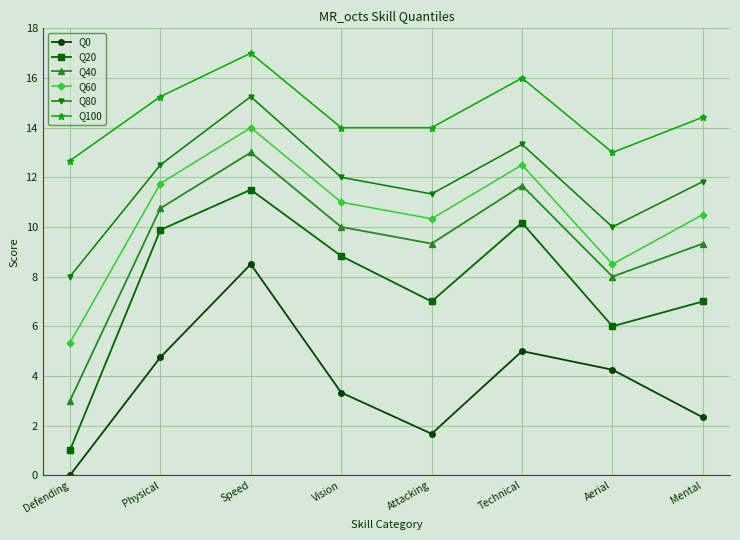

True or false: Q0 and Q80 intersect in this chart.

False